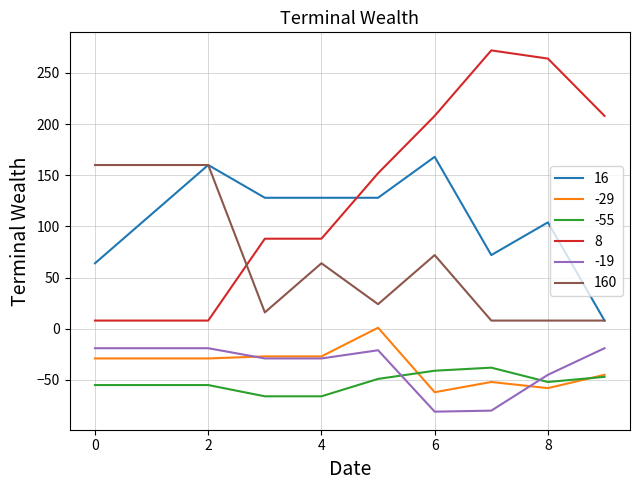

Which series has the widest spread of values?

8